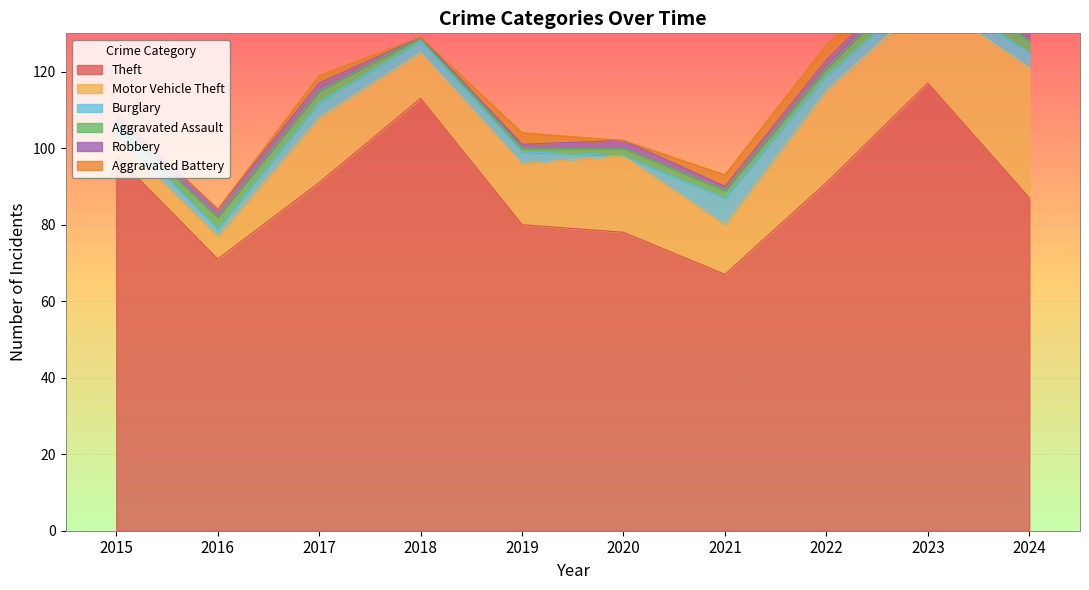

How many data points in Aggravated Assault are above 2?

4